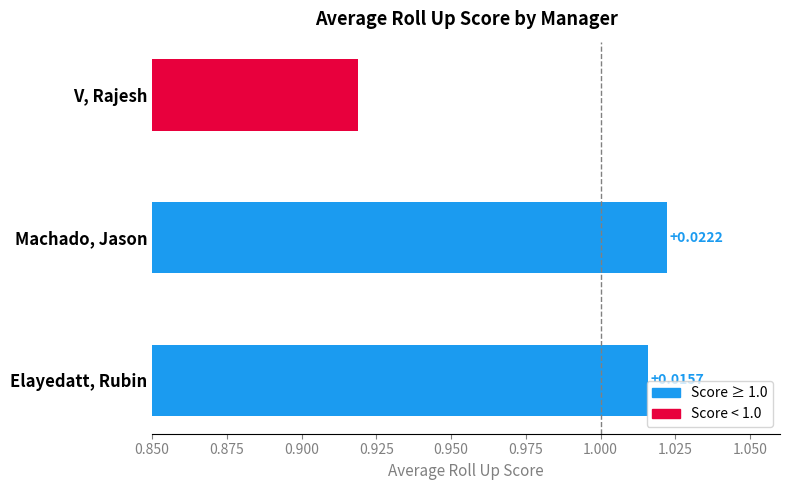

What is the difference between the maximum and minimum values?

0.1